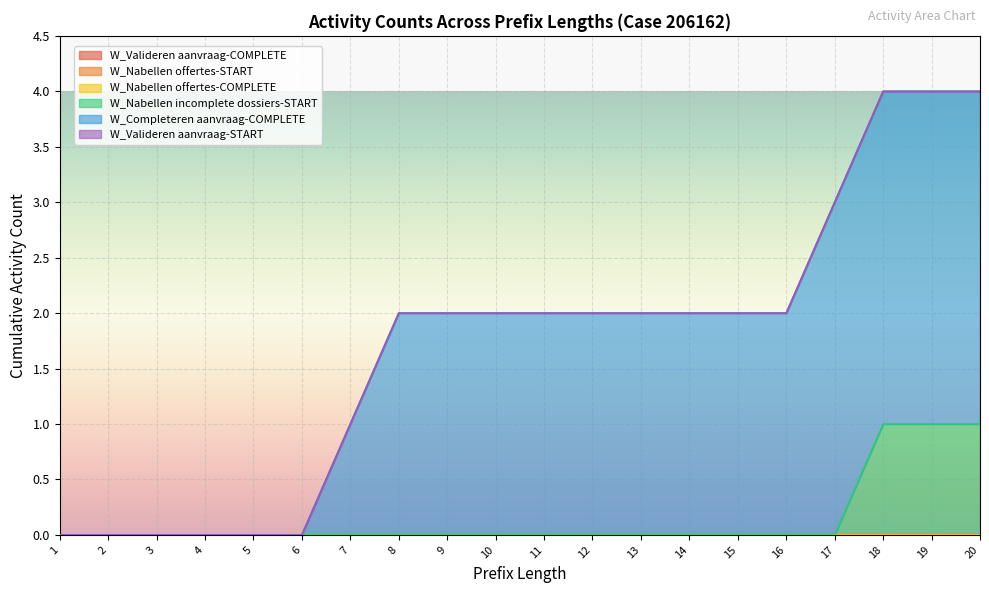

At which label does W_Completeren aanvraag-COMPLETE reach its peak?

17